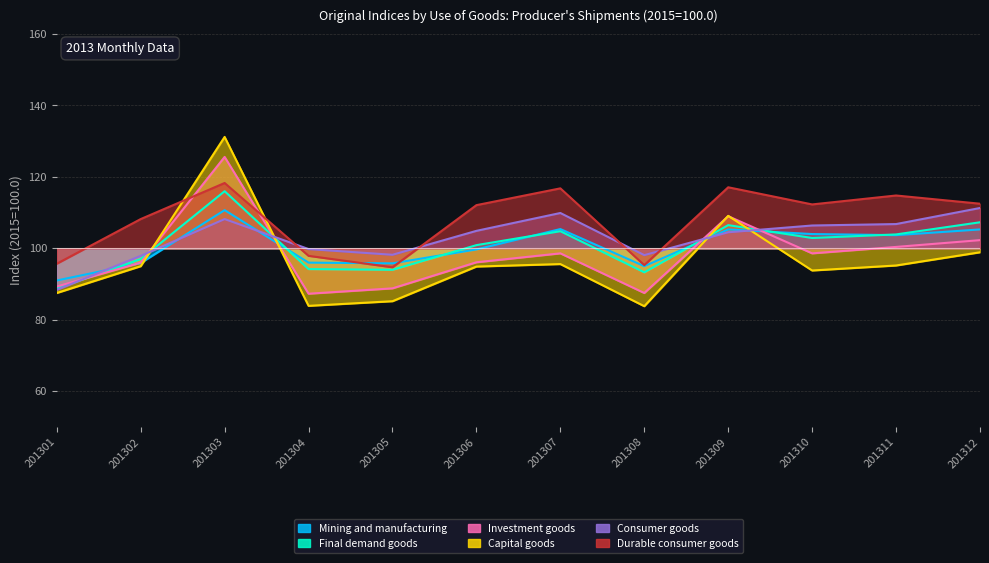

How many times do Investment goods and Capital goods cross each other?

4